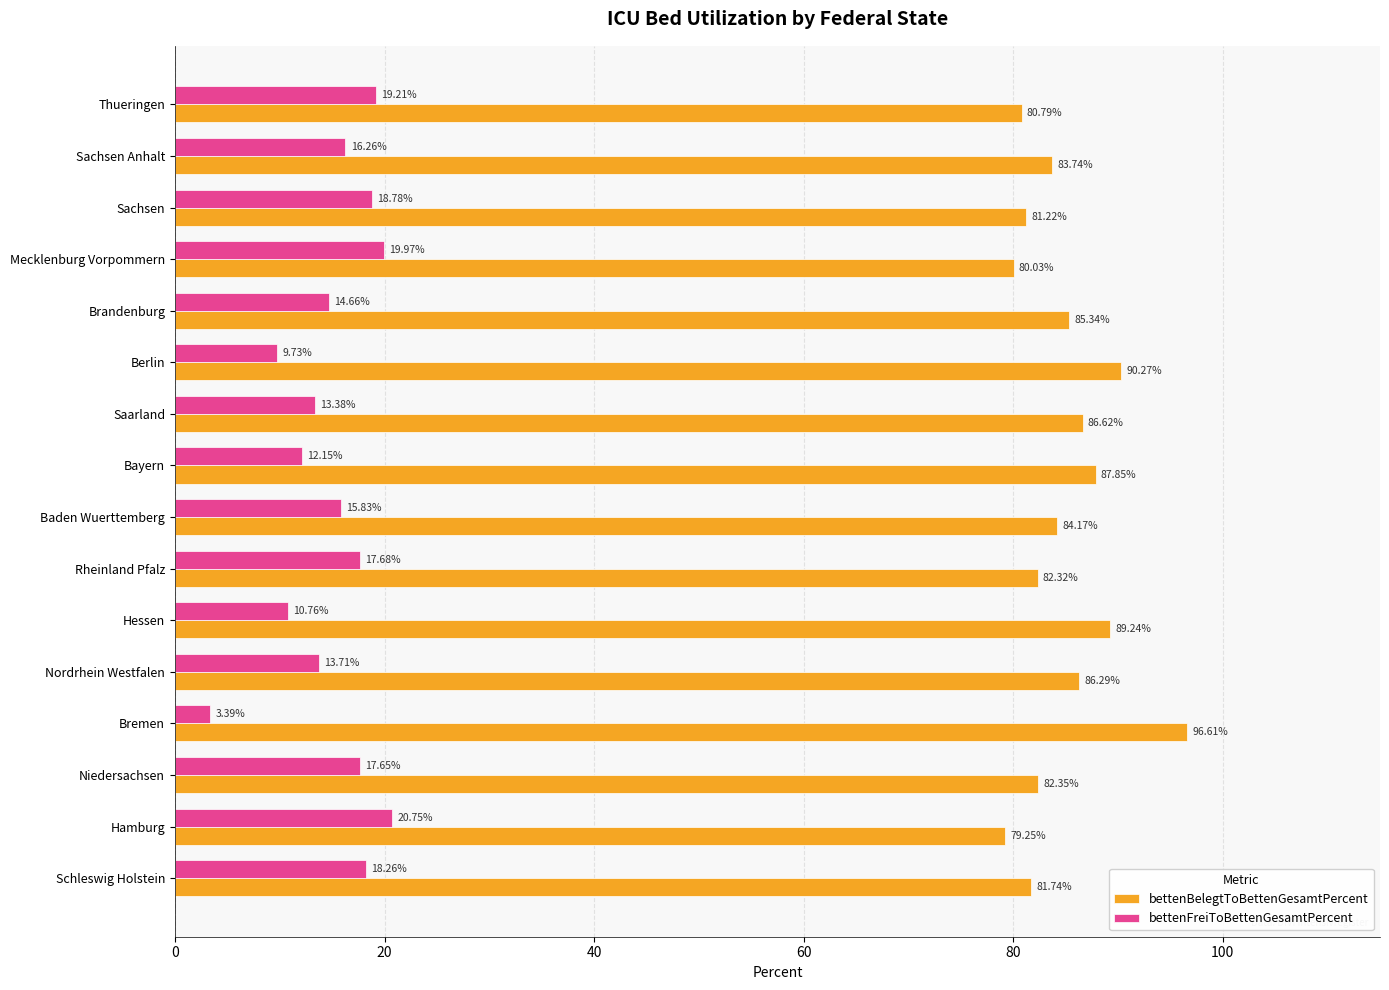

How many values in the bettenFreiToBettenGesamtPercent series exceed 16?

8